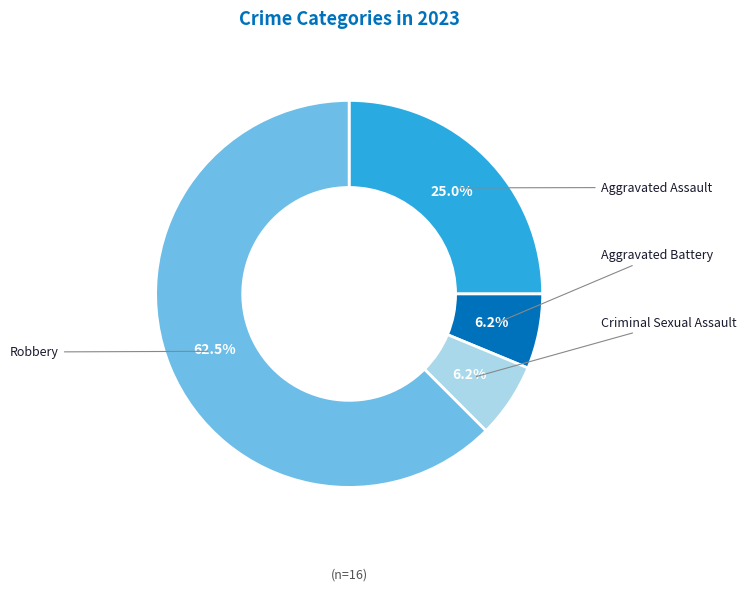

Is there a majority slice in this chart?

Yes